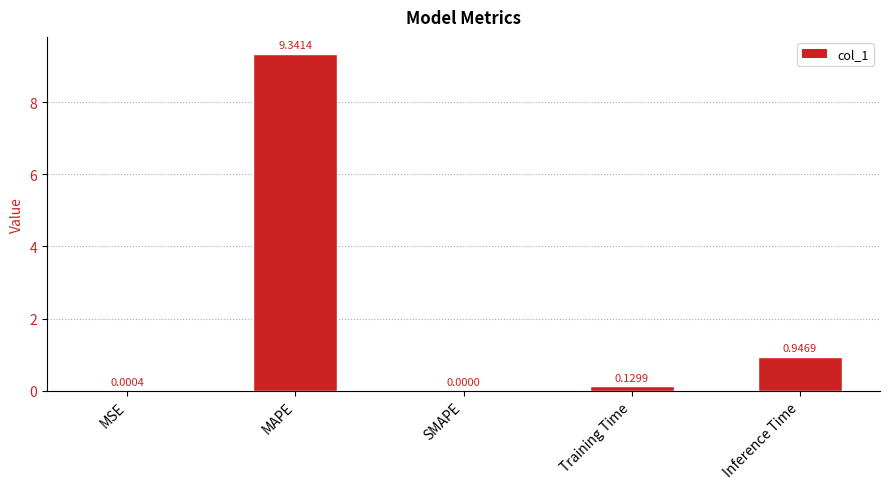

True or false: the data shows 0.0 at SMAPE.

True